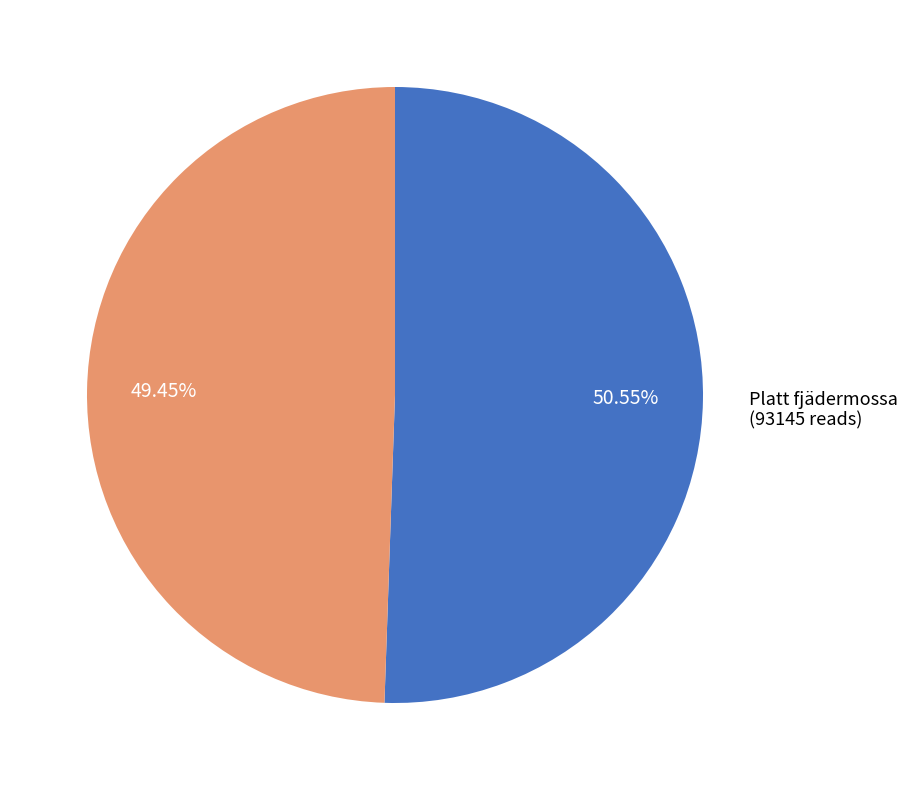

Does any single category account for the majority?

Yes